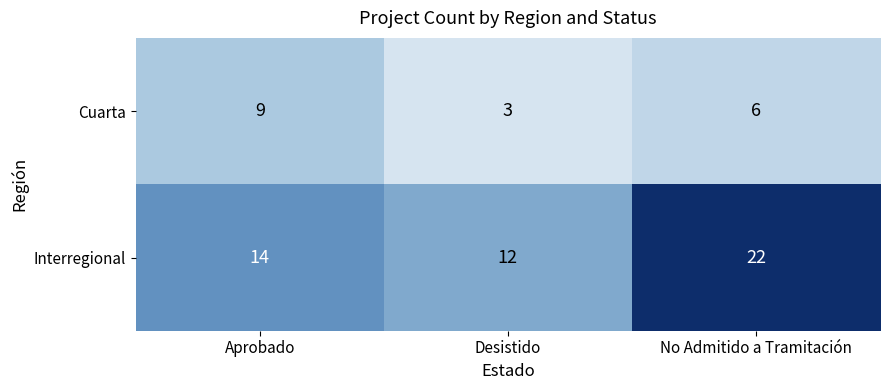

Which series has the largest total across all categories?

Interregional